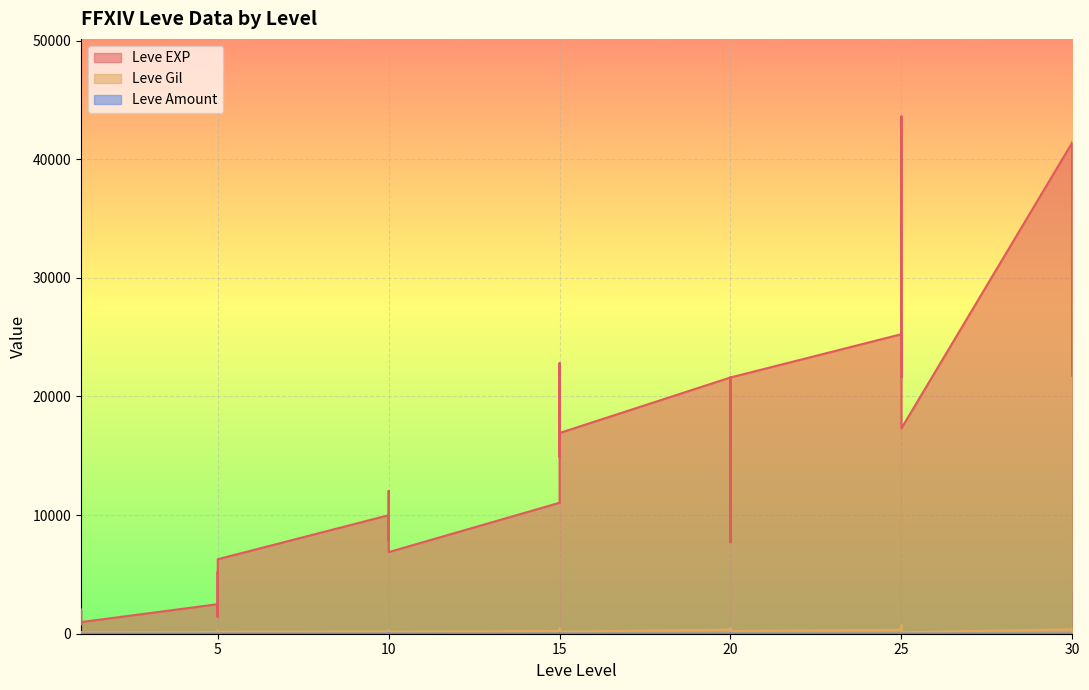

True or false: Leve Amount and Leve EXP intersect in this chart.

False